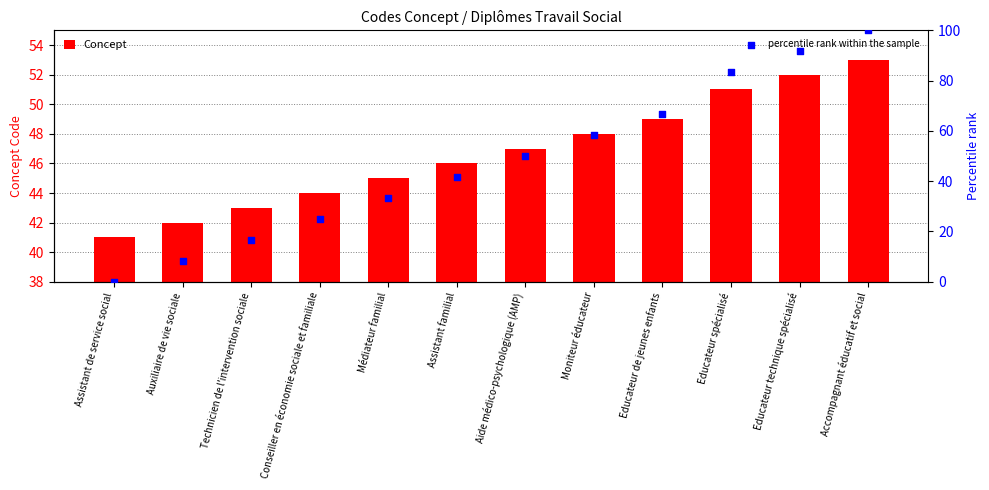

Which series contains the lowest Y value?

percentile rank within the sample